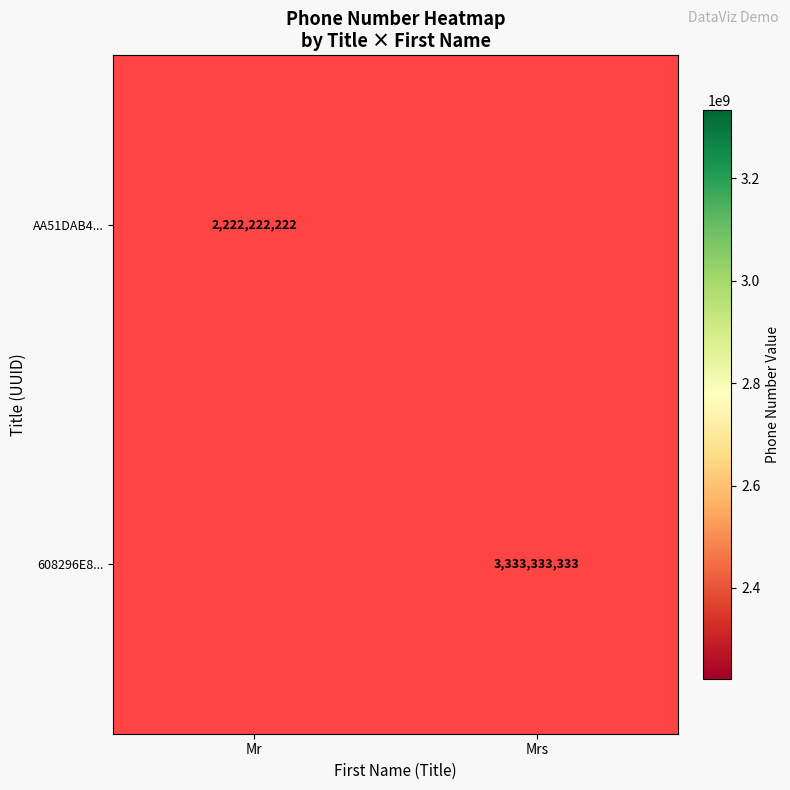

True or false: 608296E8... has a value of 3333333333 at Mrs.

True